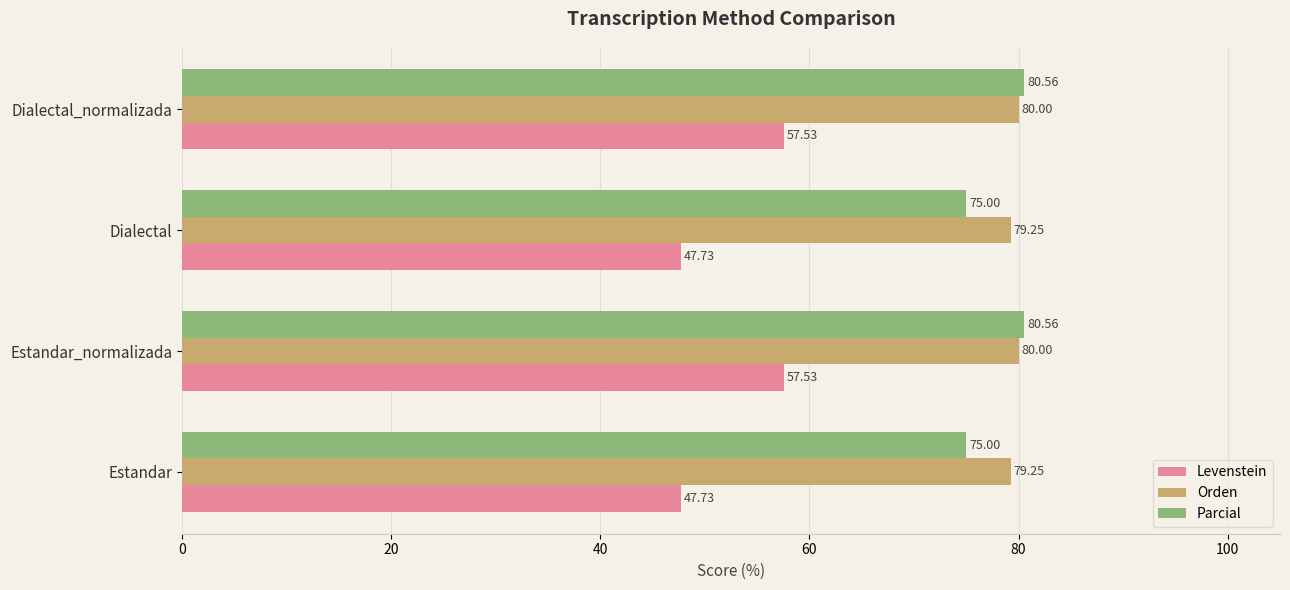

What is the greatest value displayed?

80.6